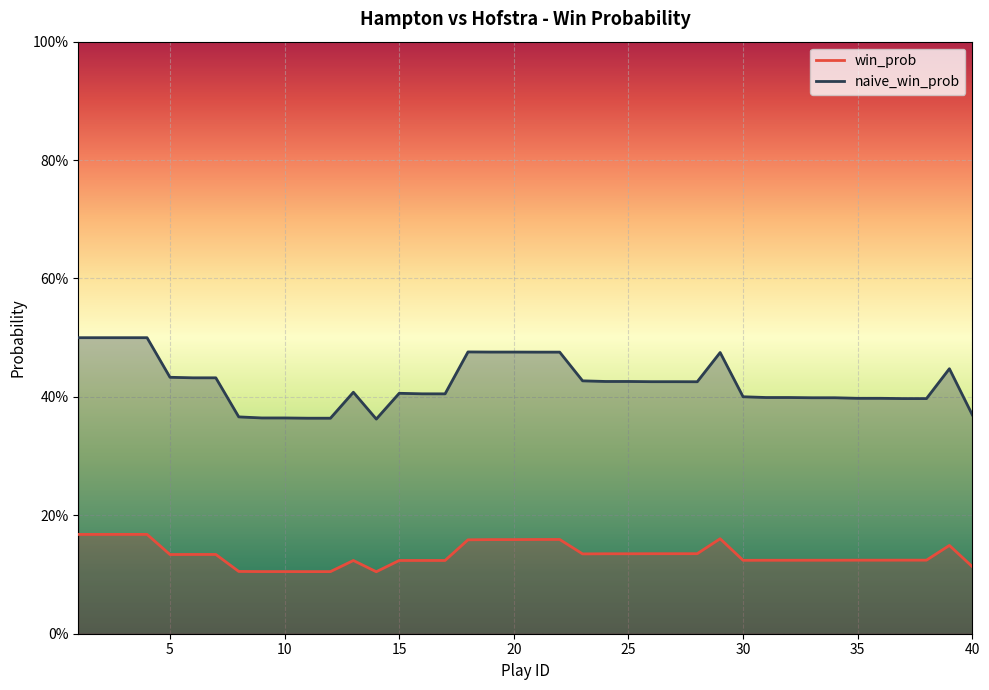

How many lines are shown in the chart?

2